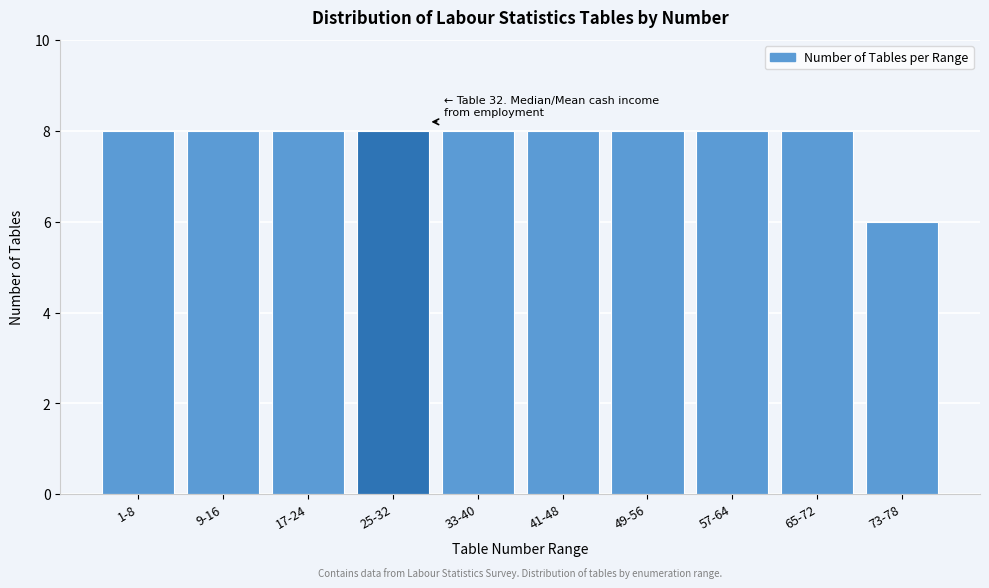

Reading left to right, what are all the values shown in this chart?

1-8=8	9-16=8	17-24=8	25-32=8	33-40=8	41-48=8	49-56=8	57-64=8	65-72=8	73-78=6